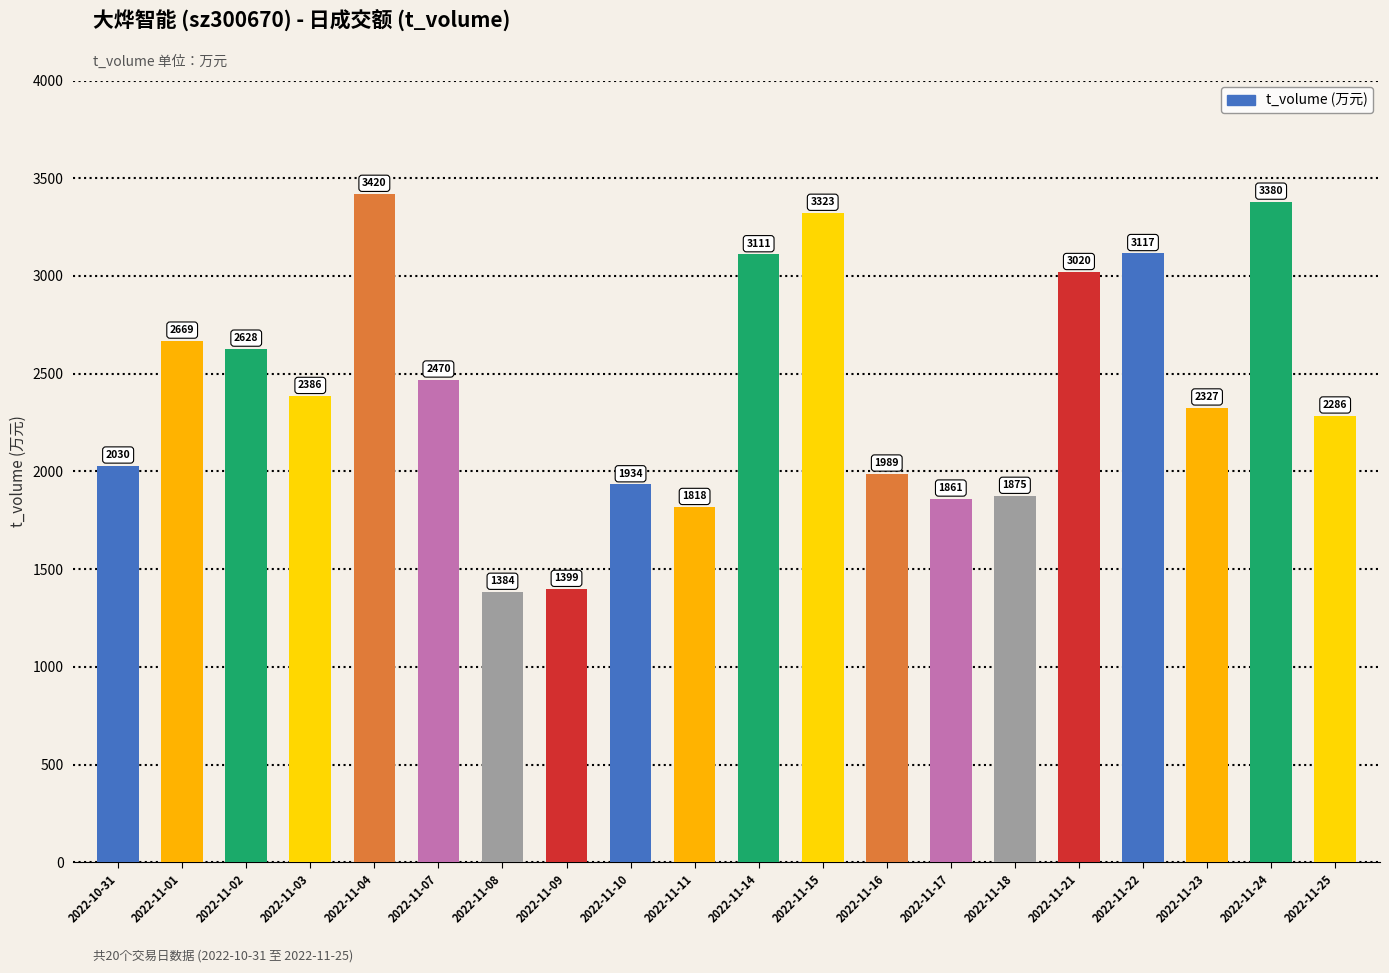

What is the value of the 14th bar from the left?

1861